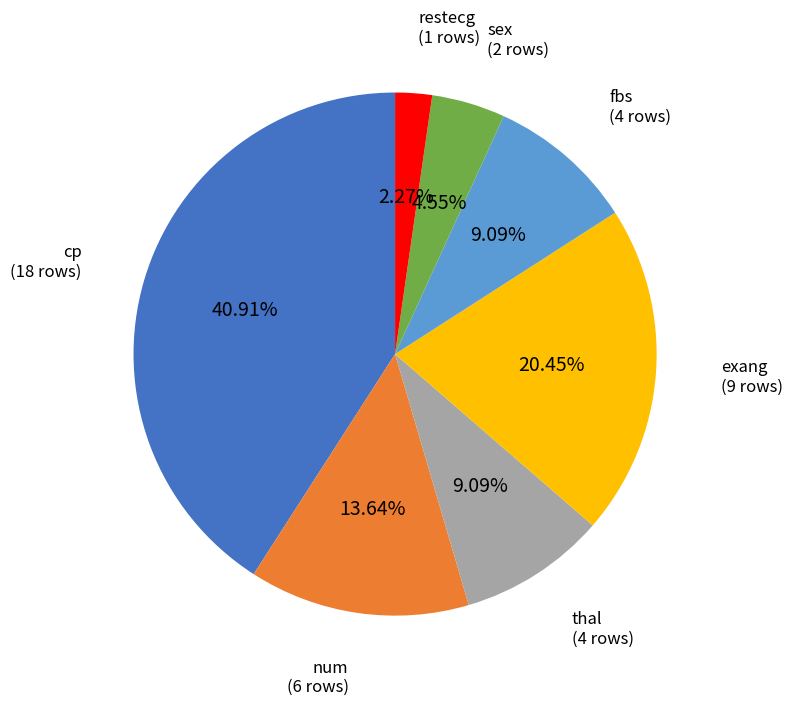

What is the smallest slice in the pie chart?

restecg